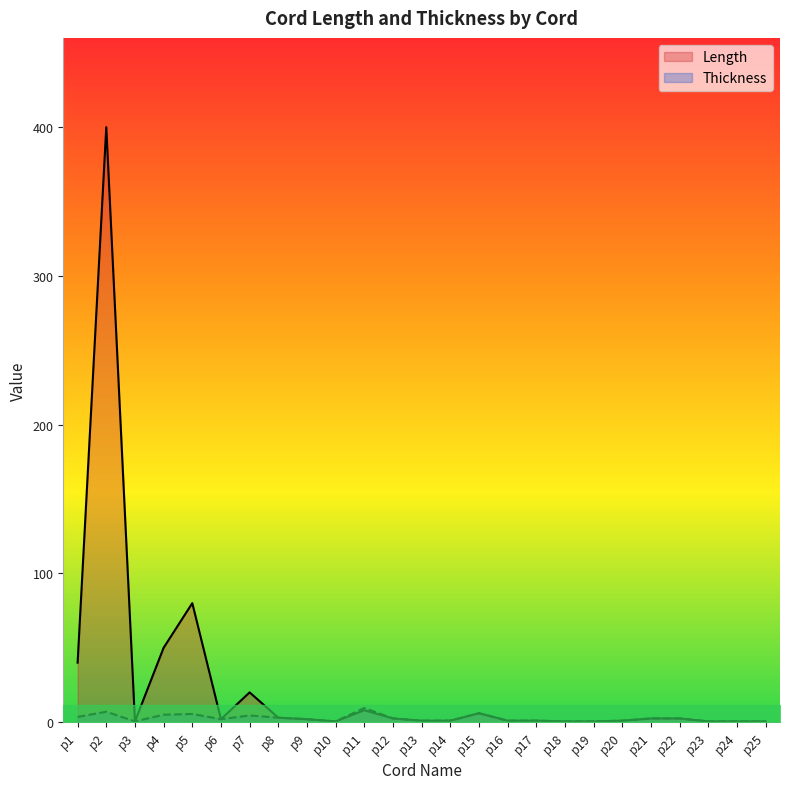

What is the highest value of the Length series?

400.0